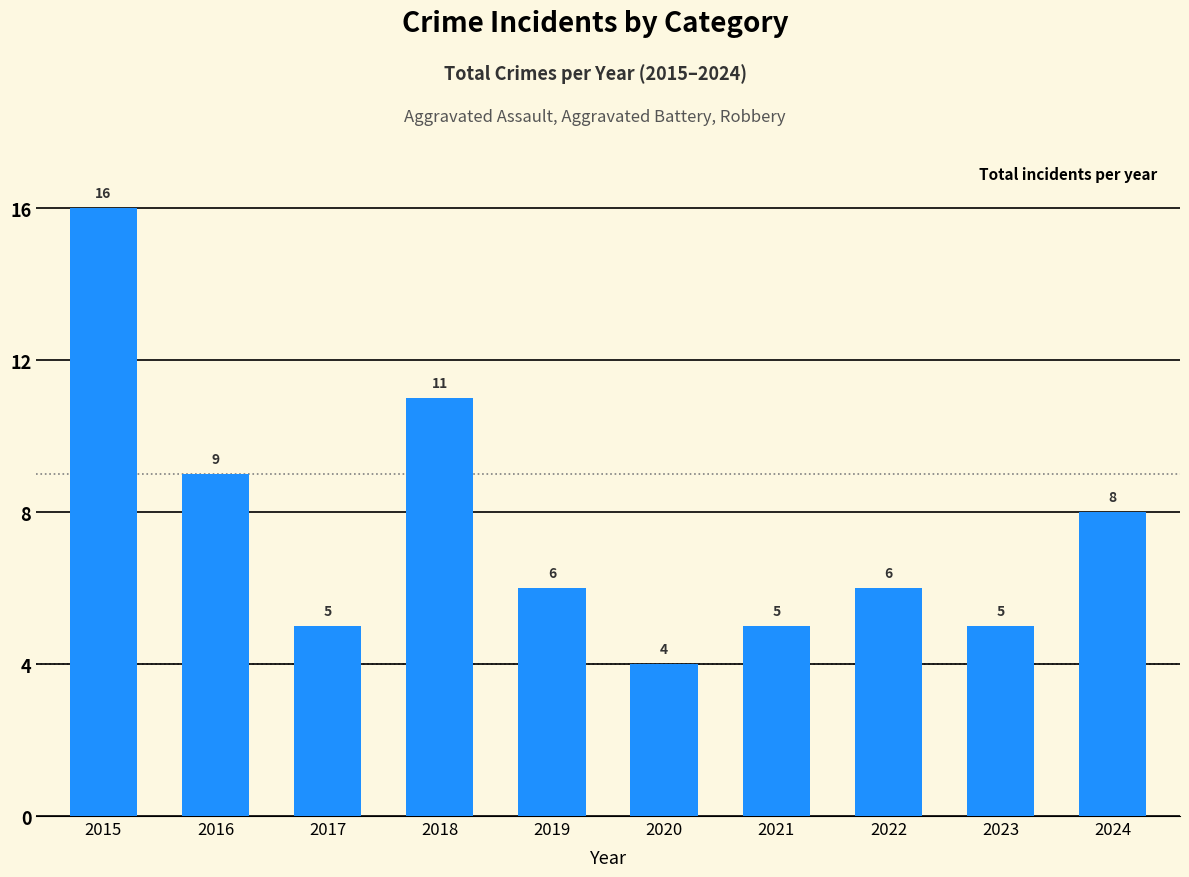

Between 2016 and 2022, which is larger?

2016